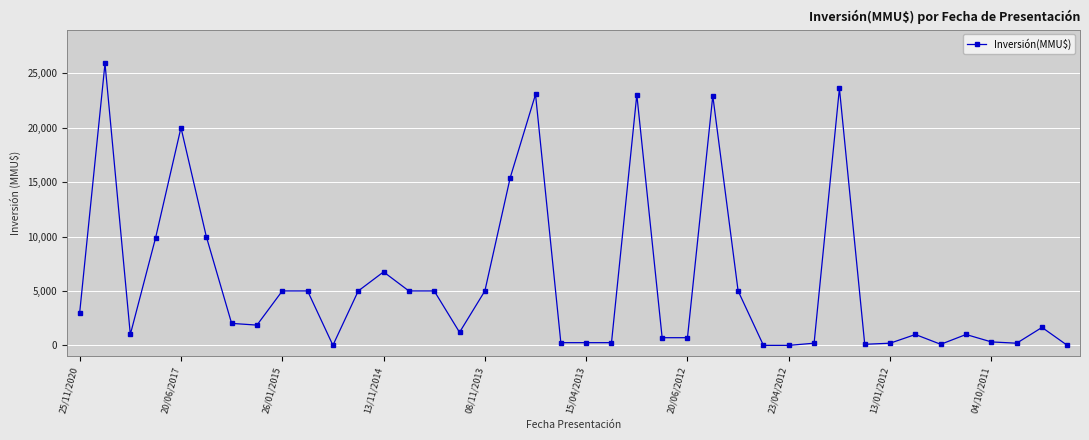

What is the maximum value shown in the chart?

25900